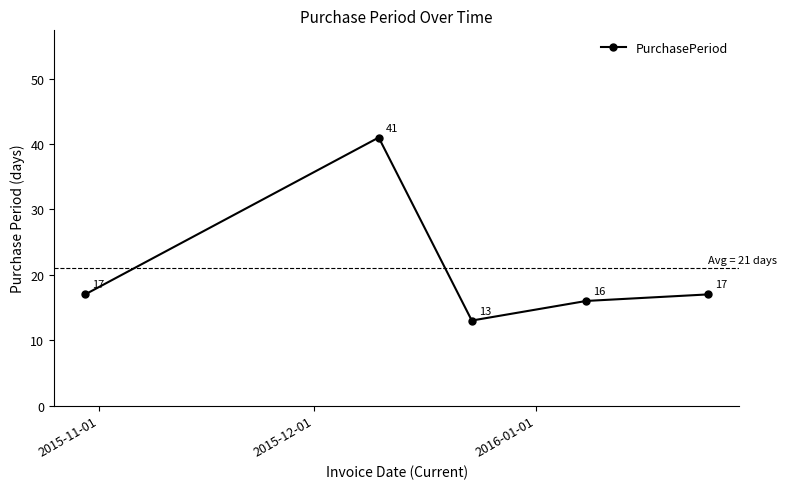

What is the maximum value shown in the chart?

41